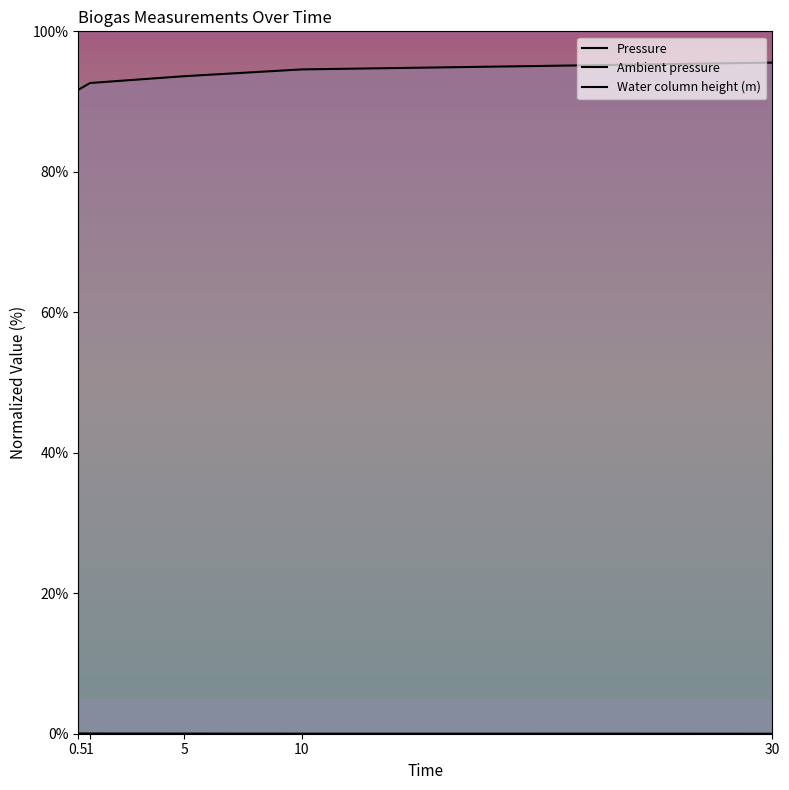

Reading left to right, transcribe all the data shown in this chart.

Pressure: 0.5=91.7	1=92.6	5=93.6	10=94.6	30=95.5
Ambient pressure: 0.5=100.0	1=100.0	5=100.0	10=100.0	30=100.0
Water column height (m): 0.5=0.0	1=0.0	5=0.0	10=0.0	30=0.0